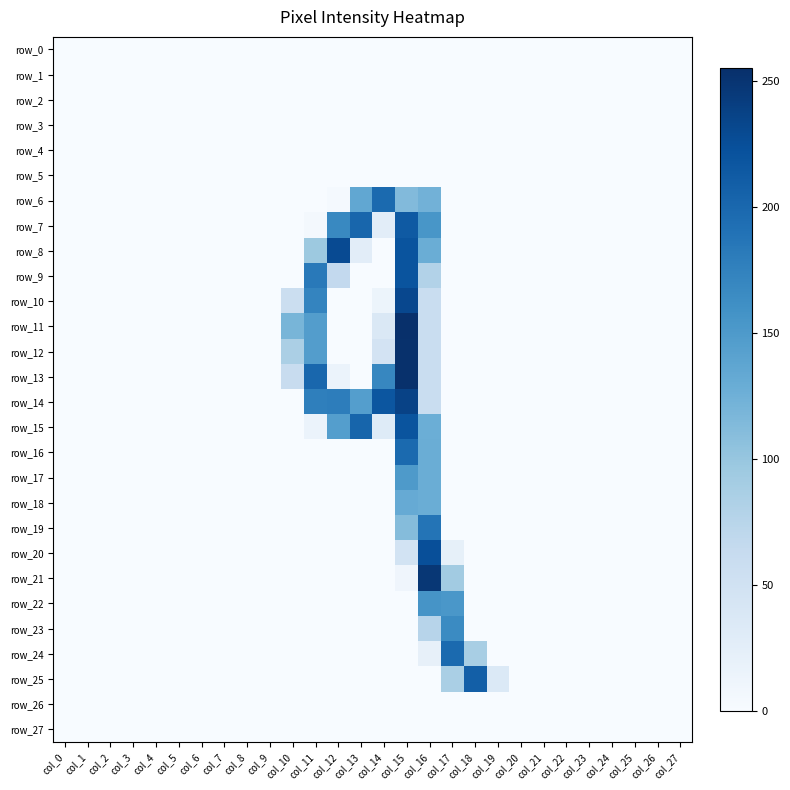

Rank the series at col_2 from highest to lowest value.

row_0, row_1, row_2, row_3, row_4, row_5, row_6, row_7, row_8, row_9, row_10, row_11, row_12, row_13, row_14, row_15, row_16, row_17, row_18, row_19, row_20, row_21, row_22, row_23, row_24, row_25, row_26, row_27